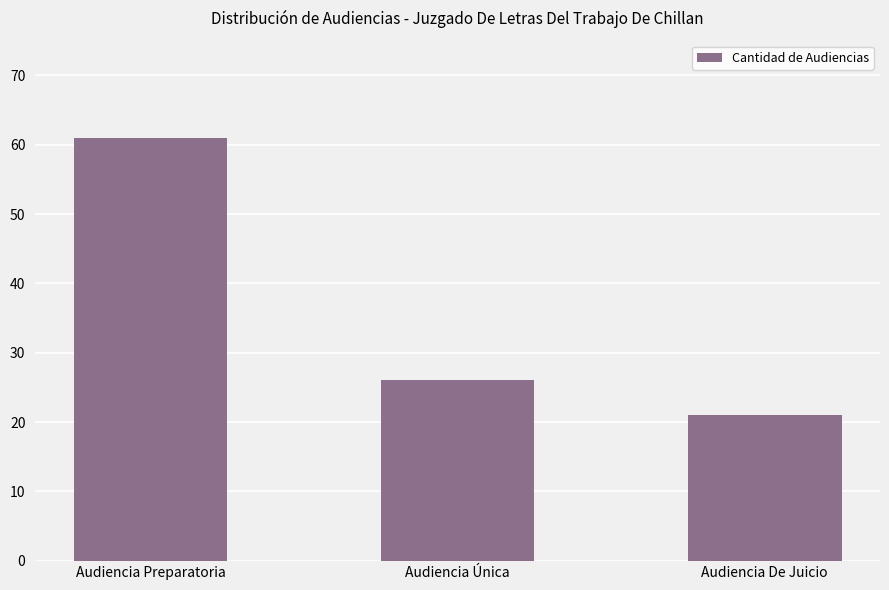

What is the minimum value shown in the chart?

21